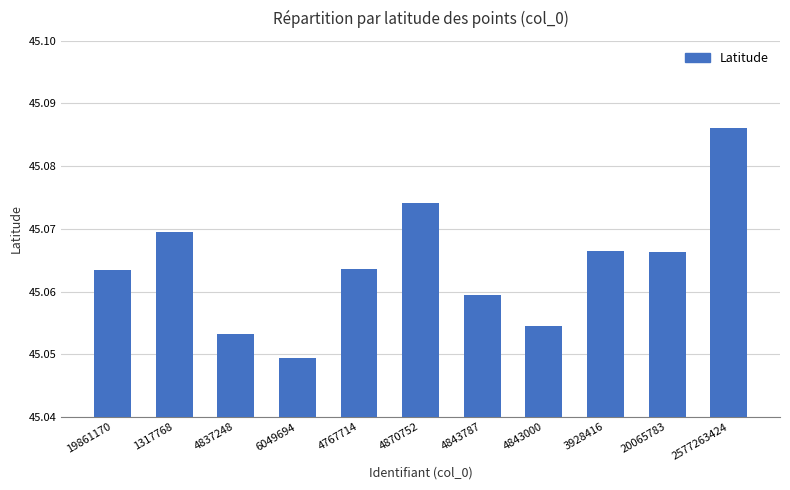

How many values are between 45 and 46?

11